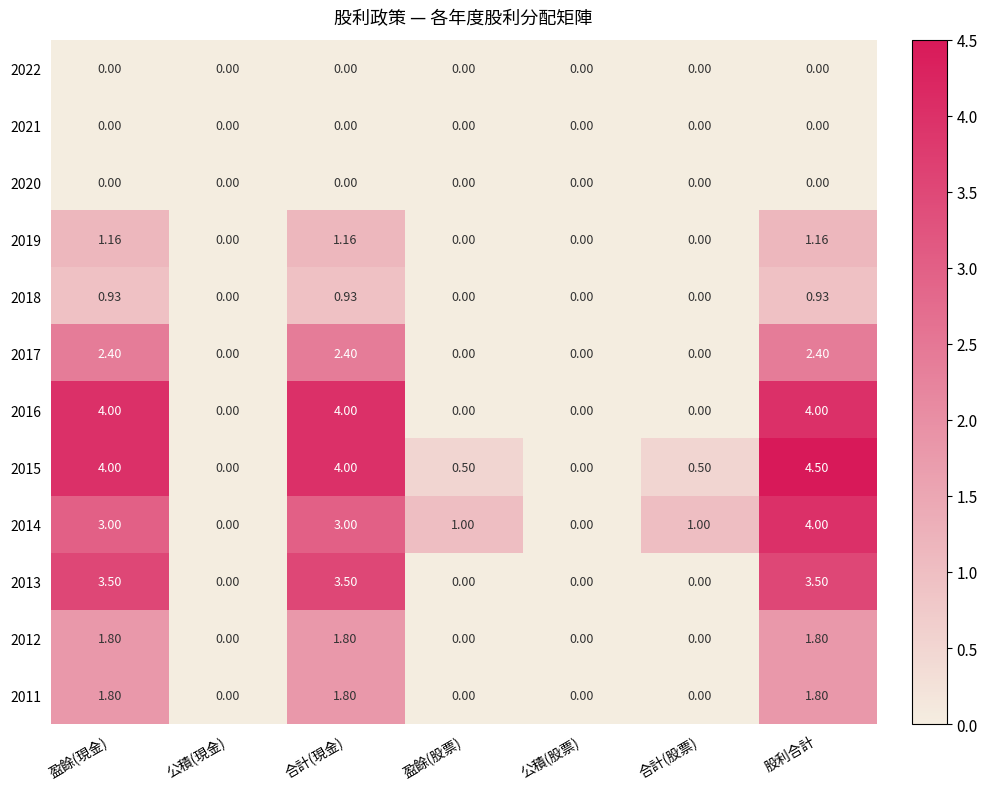

At which category is the sum across all series the highest?

股利合計